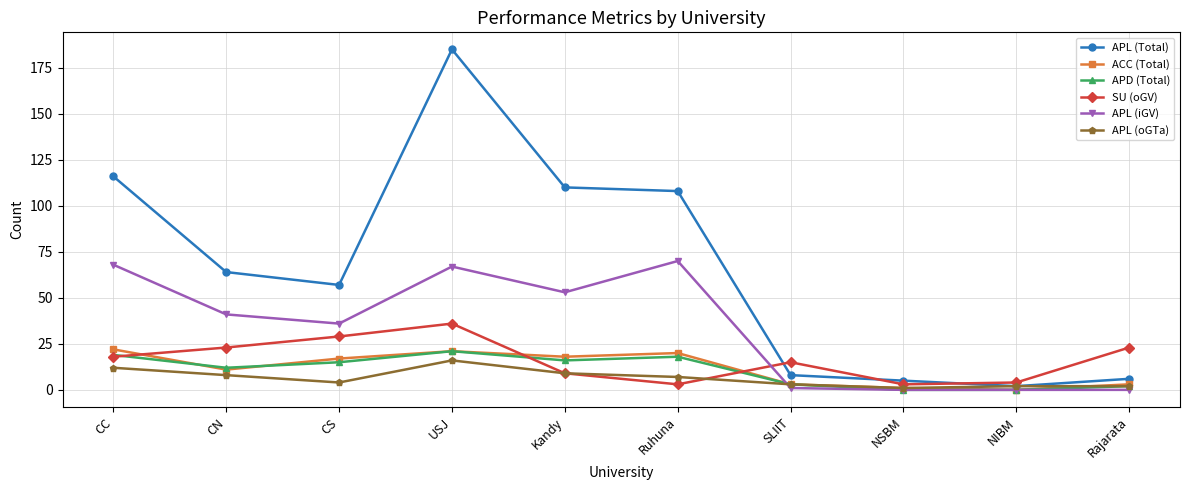

Does the chart have visible grid lines?

Yes